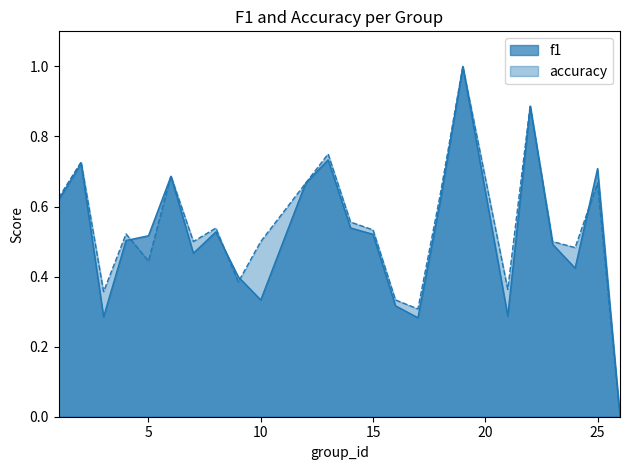

True or false: f1 has a value of 0.3 at 16.

True